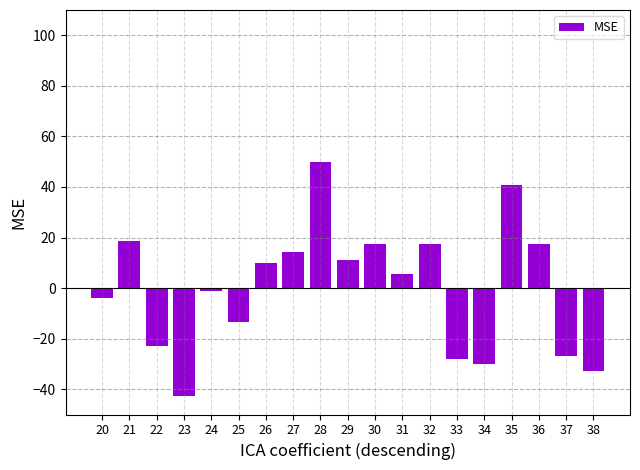

Reading left to right, transcribe all the data shown in this chart.

20=-4.1	21=18.5	22=-22.9	23=-42.6	24=-1.1	25=-13.5	26=9.7	27=14.1	28=50.0	29=11.2	30=17.4	31=5.6	32=17.4	33=-28.2	34=-30.0	35=40.6	36=17.4	37=-26.7	38=-32.9